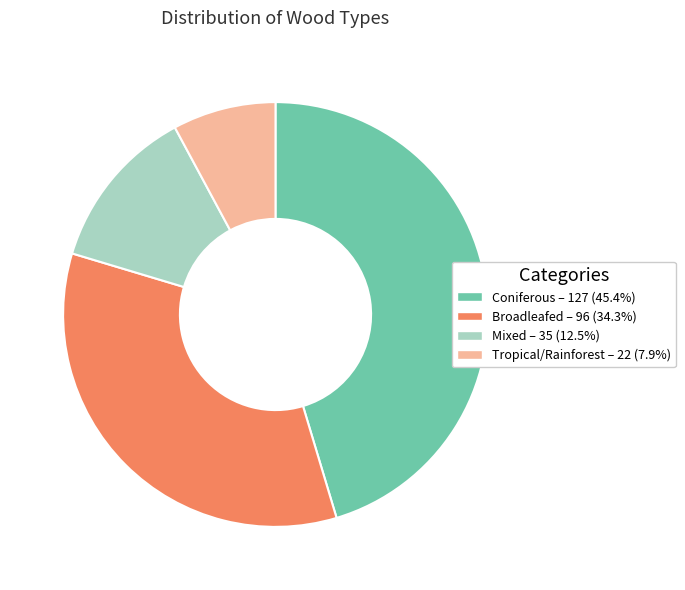

Do Mixed and Tropical/Rainforest together represent more than half of the pie?

No